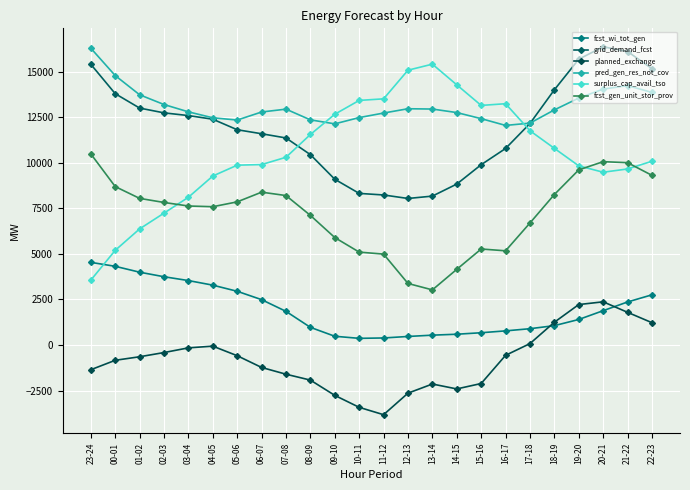

What is the sum of the pred_gen_res_not_cov values at 09-10 and 12-13?

25095